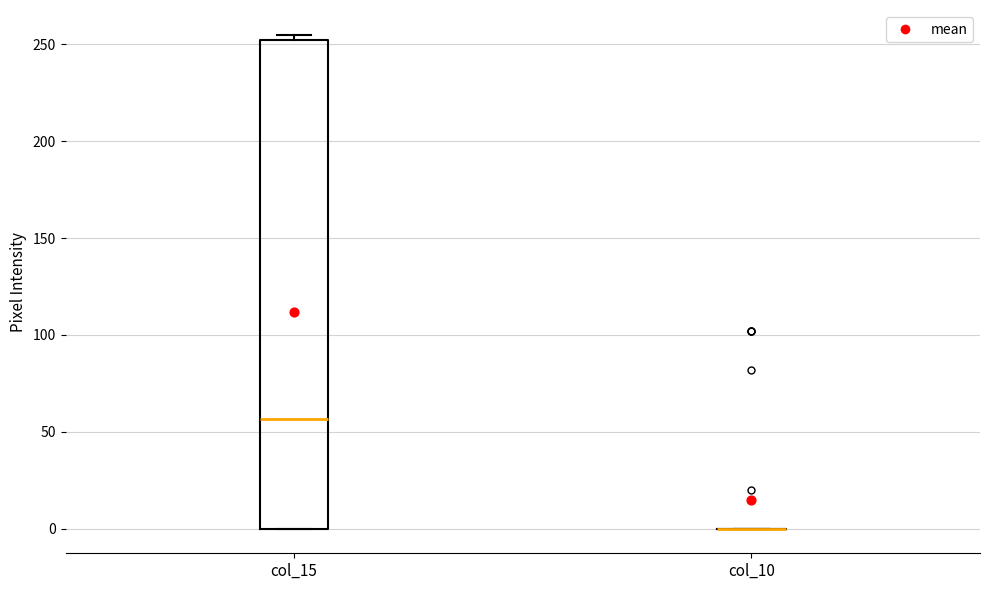

Reading left to right, transcribe this box plot: for each box, give where its median line is, the range the box spans, and where its two whiskers end, as read against the y-axis. The values are not printed on the chart, so give them approximately, as read against the axis.

col_15: median 55, box 0 to 250, whiskers 0 to 255
col_10: box collapsed to a line at 0, whiskers 0 to 0